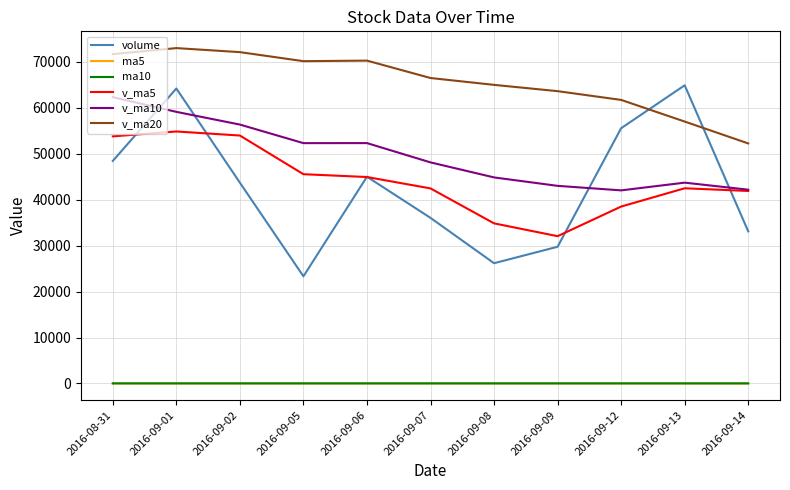

What is the difference between the maximum and minimum values in the v_ma5 series?

22785.7